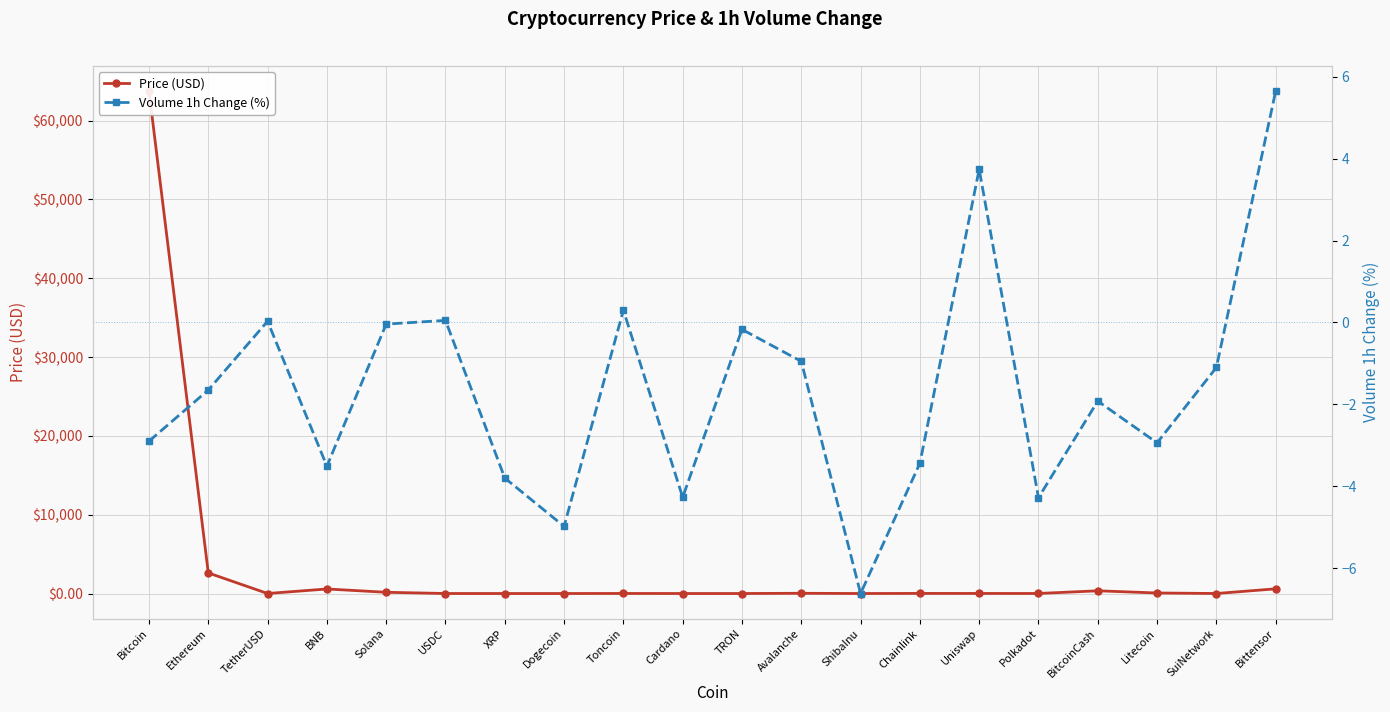

How many values in Volume 1h Change (%) are below zero?

15